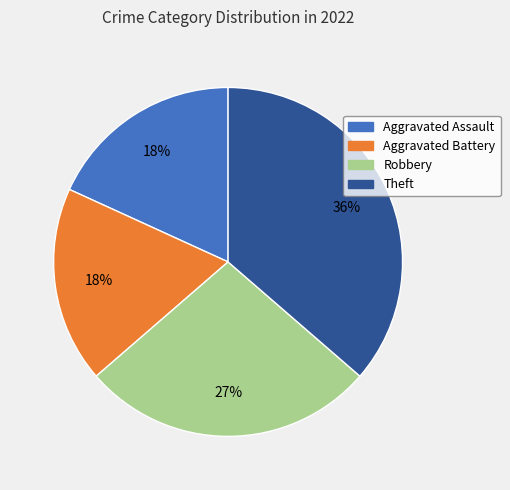

Does Aggravated Battery represent more than half of the total?

No